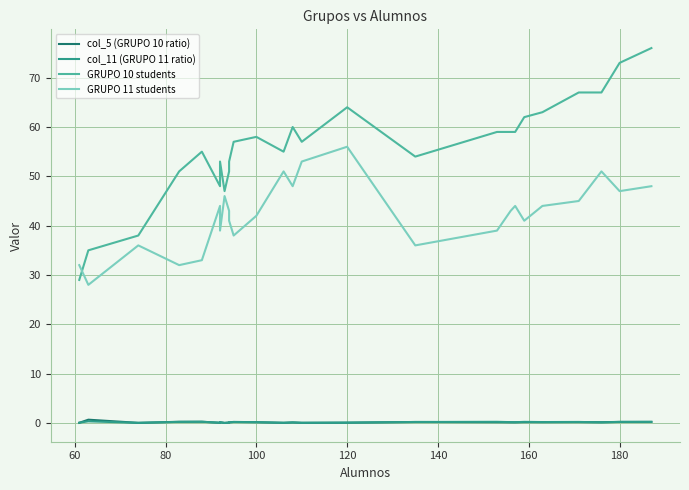

Which series has the largest range (max minus min)?

GRUPO 10 students